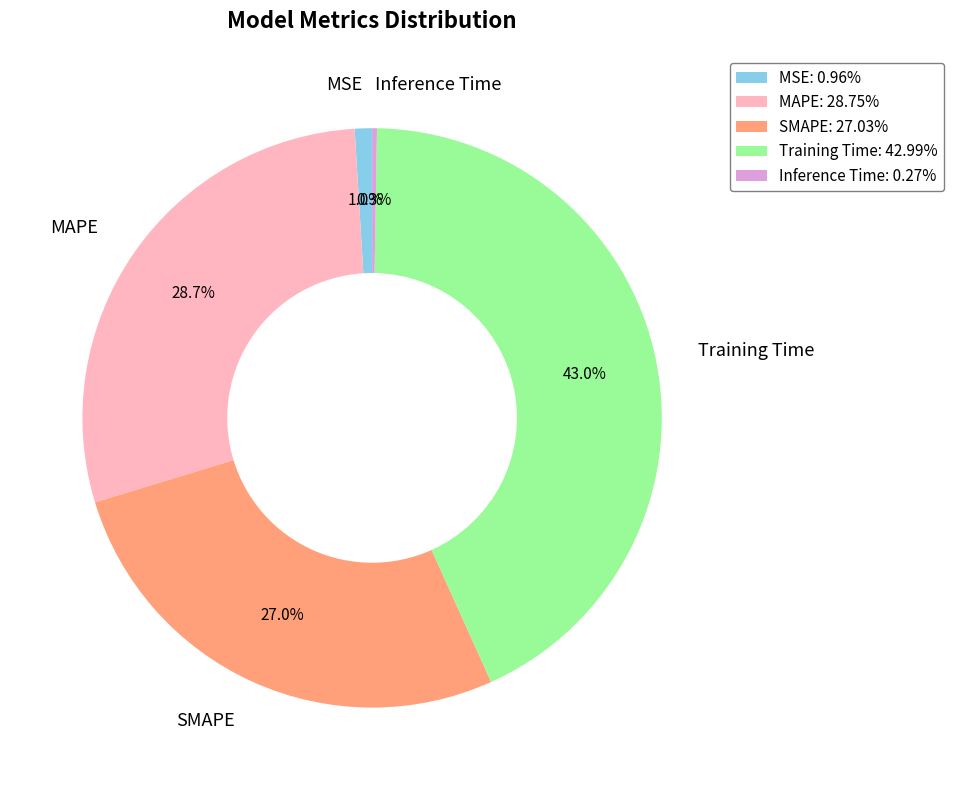

What percentage do MSE and MAPE together represent?

29.7%